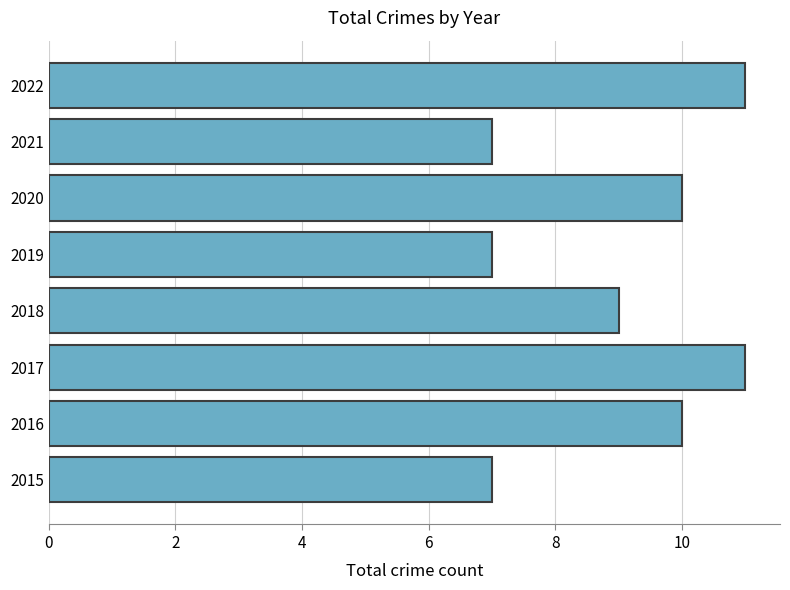

What is the smallest value displayed?

7